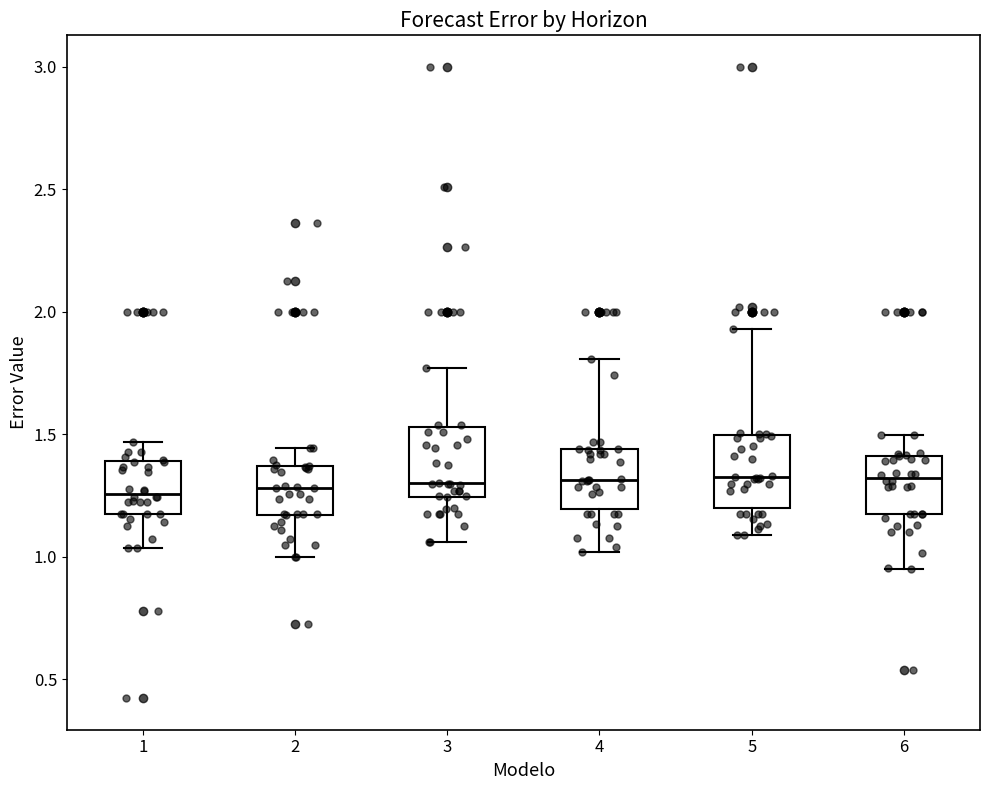

Reading left to right, transcribe this box plot: for each box, give where its median line is, the range the box spans, and where its two whiskers end, as read against the y-axis. The values are not printed on the chart, so give them approximately, as read against the axis.

1: median 1.25, box 1.15 to 1.40, whiskers 1.05 to 1.45
2: median 1.30, box 1.15 to 1.35, whiskers 1.00 to 1.45
3: median 1.30, box 1.25 to 1.55, whiskers 1.05 to 1.75
4: median 1.30, box 1.20 to 1.45, whiskers 1.00 to 1.80
5: median 1.30, box 1.20 to 1.50, whiskers 1.10 to 1.95
6: median 1.30, box 1.15 to 1.40, whiskers 0.95 to 1.50